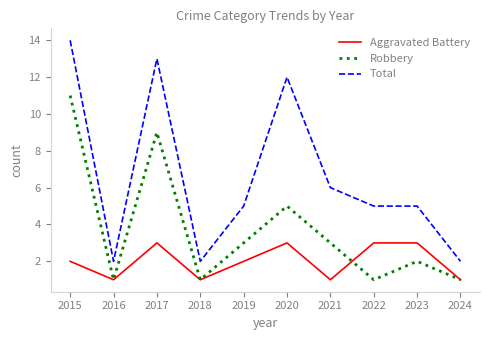

Rank the series by their maximum value, from lowest to highest.

Aggravated Battery, Robbery, Total